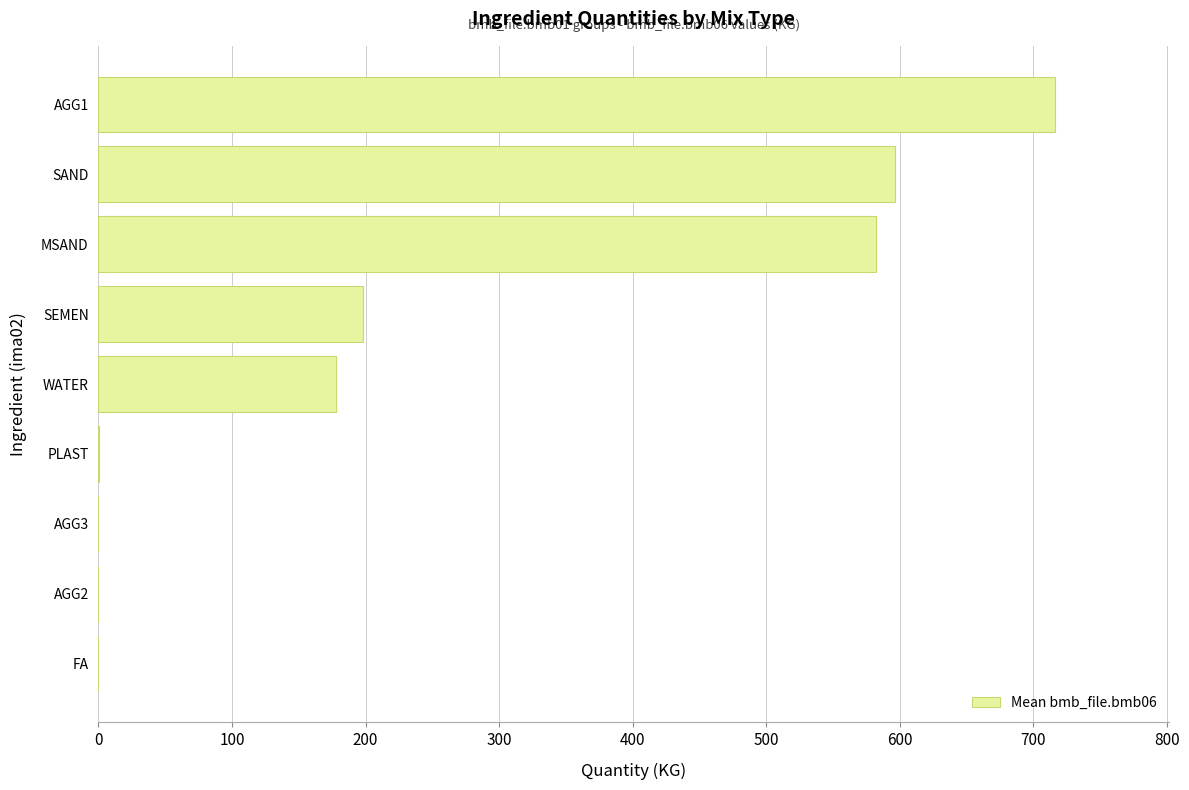

Count the number of data series in this chart.

1